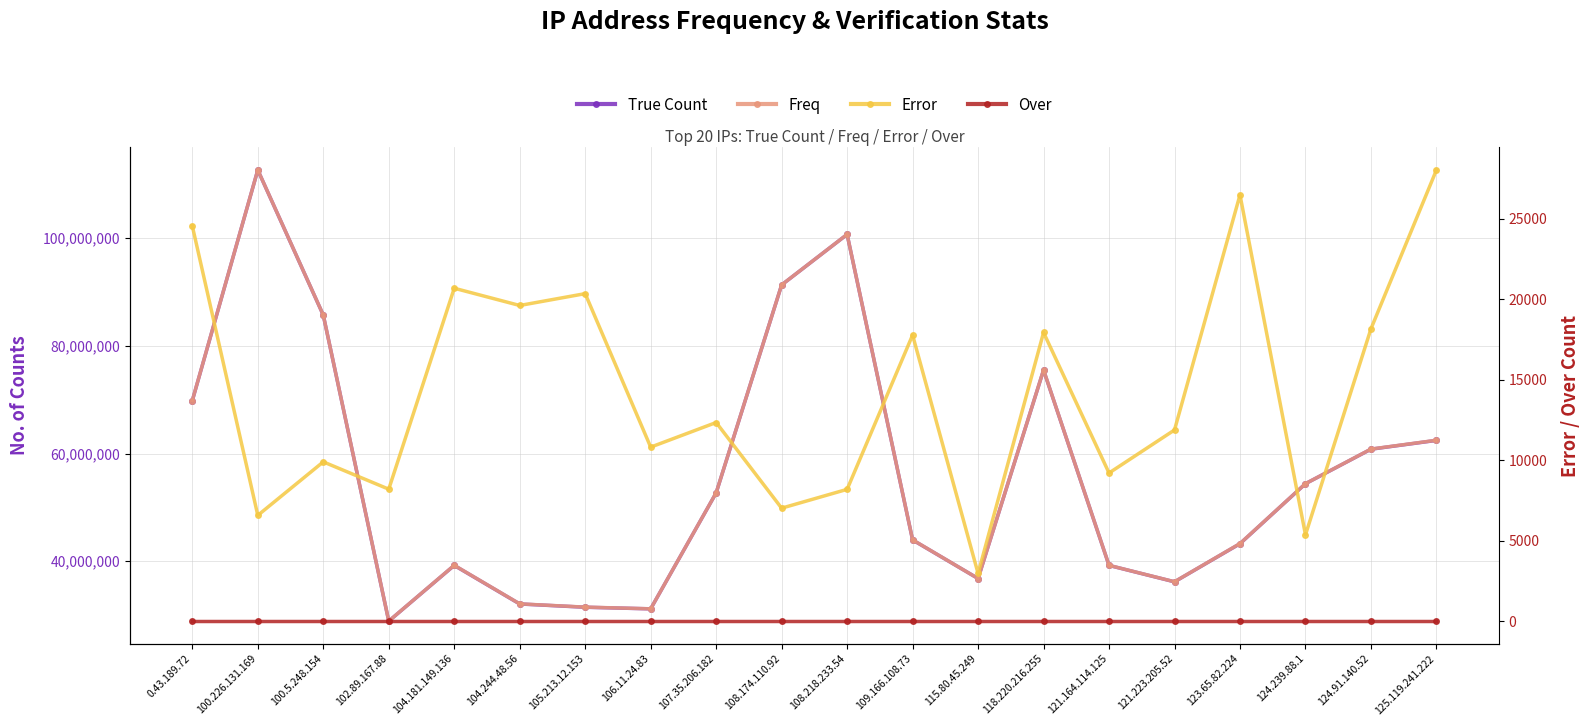

True or false: Error and Freq cross at least once.

False